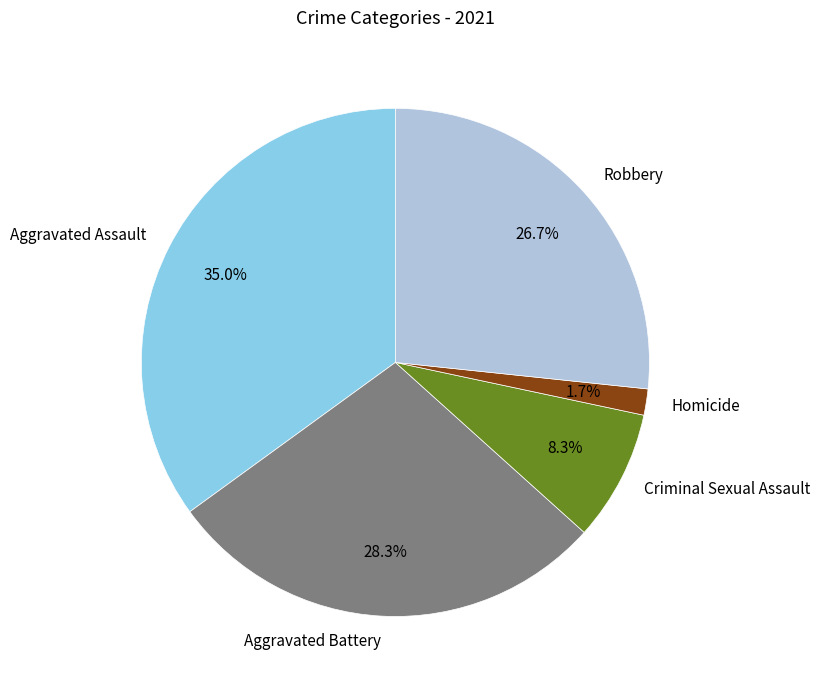

To the nearest percent, what is the combined percentage of Robbery and Homicide?

28%